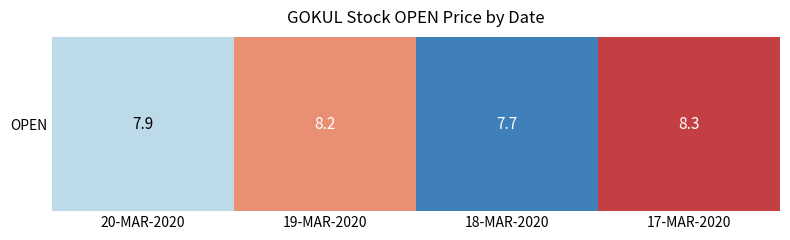

Reading left to right, transcribe all the data shown in this chart.

7.9	8.2	7.7	8.3